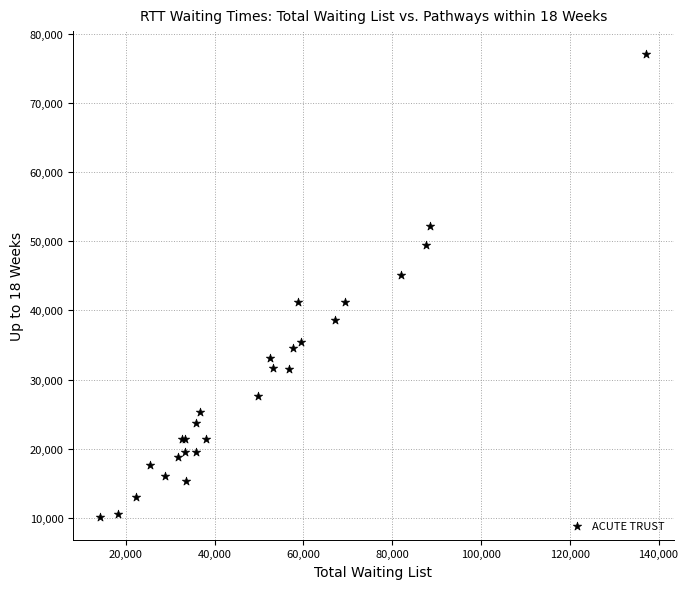

What Y value in the scatter plot is closest to 43607?

45107